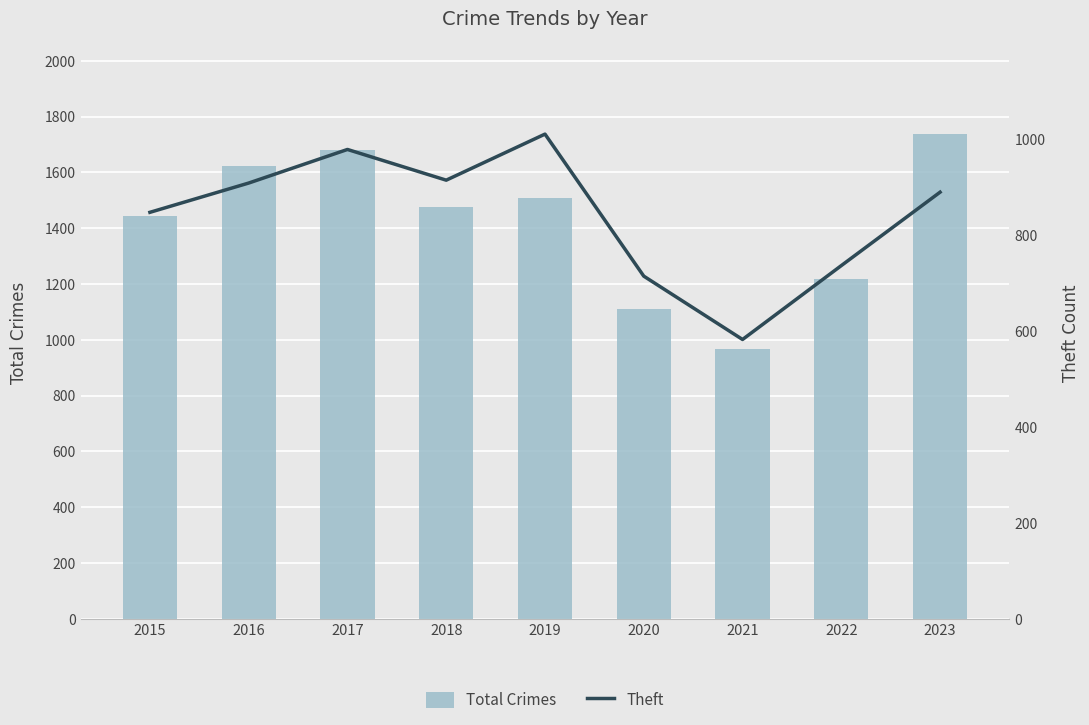

The Total Crimes series shows 1682 at 2021. True or false?

False